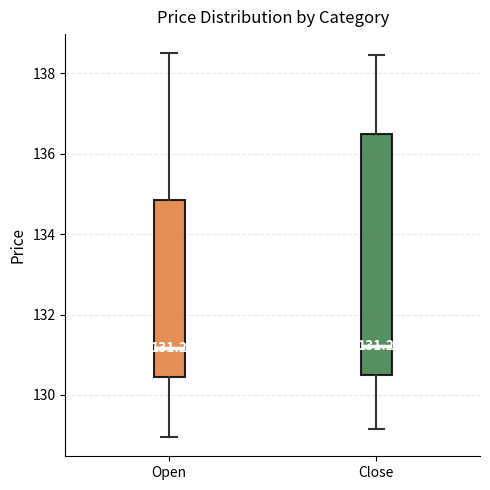

Comparing the boxes themselves (not the whiskers), which one is the tallest?

Close